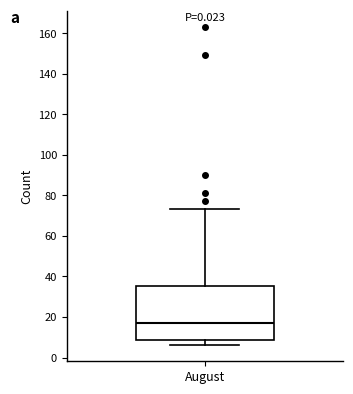

Transcribe this box plot: give where the median line is, the range the box spans, and where the two whiskers end, as read against the y-axis. The values are not printed on the chart, so give them approximately, as read against the axis.

median 18, box 8 to 36, whiskers 6 to 74